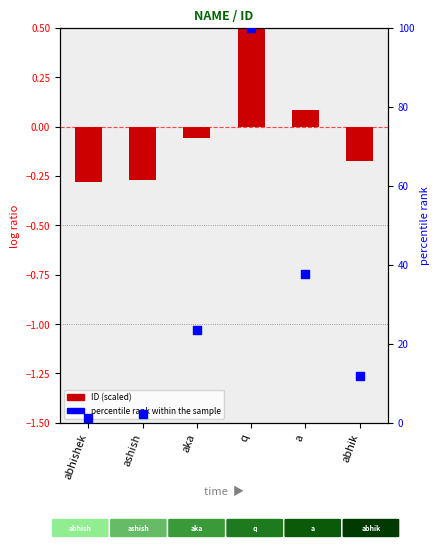

Which series has the widest spread of Y values?

percentile rank